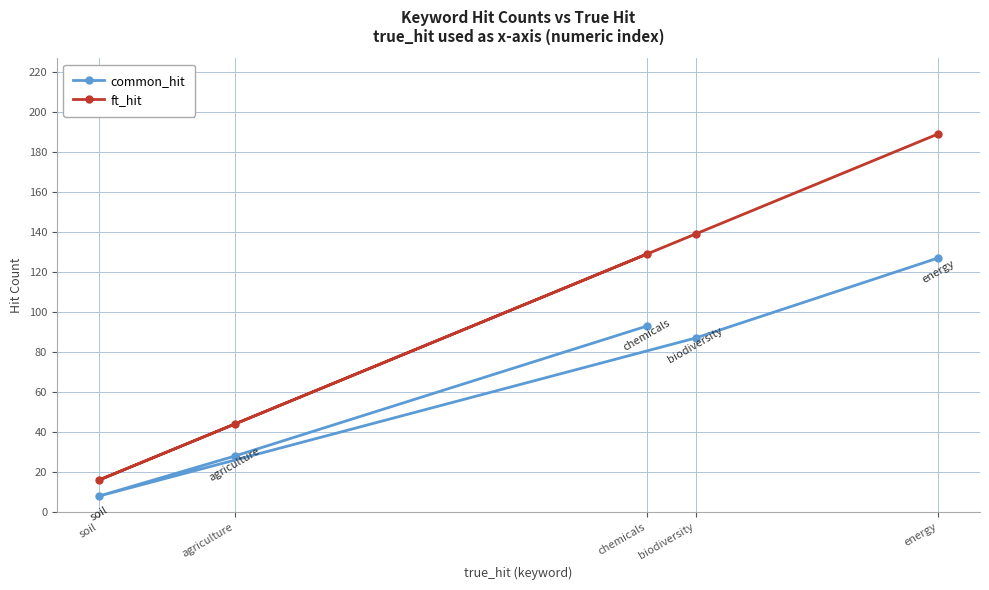

What is the total value across all series at agriculture?

72